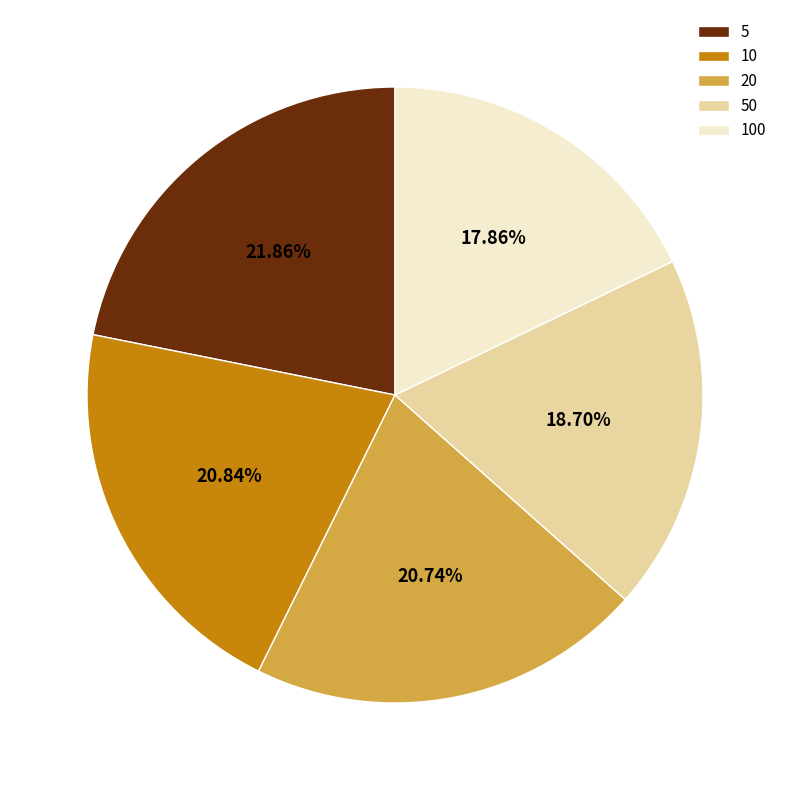

Which category has the biggest portion of the pie?

5